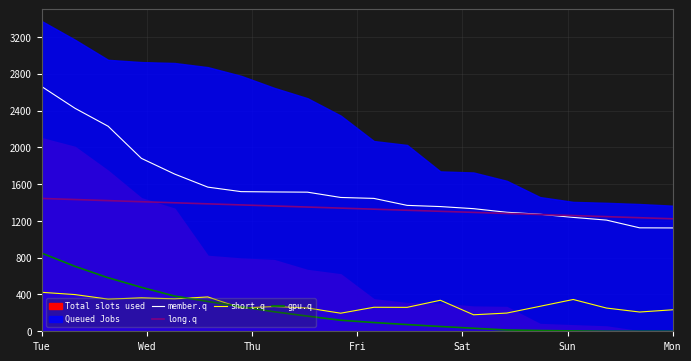

The value of short.q at Mon is 233.7. True or false?

True